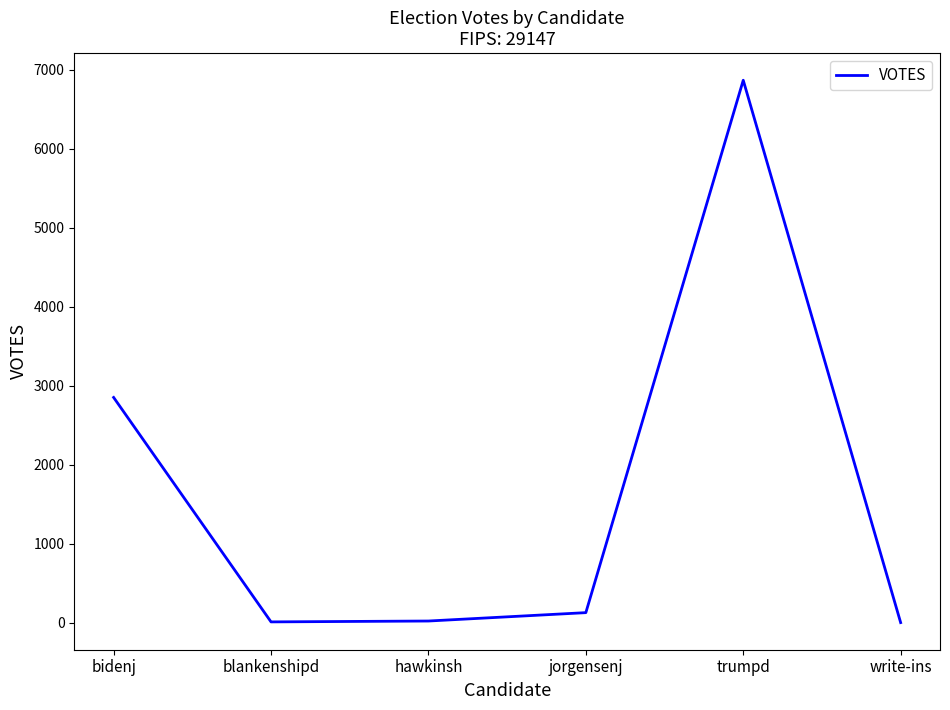

Read the value at trumpd.

6865